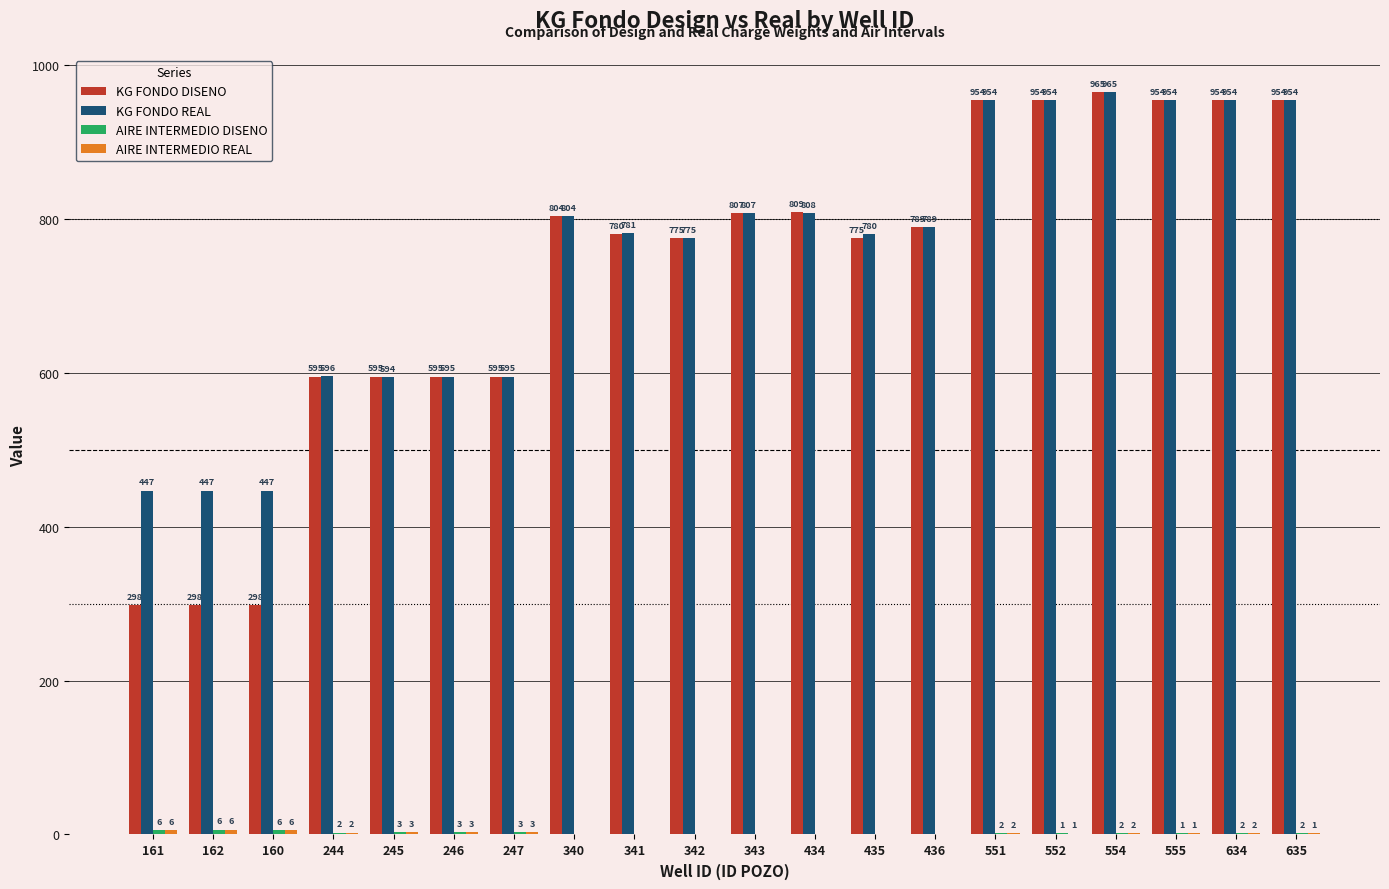

Which series has the largest total across all categories?

KG FONDO REAL